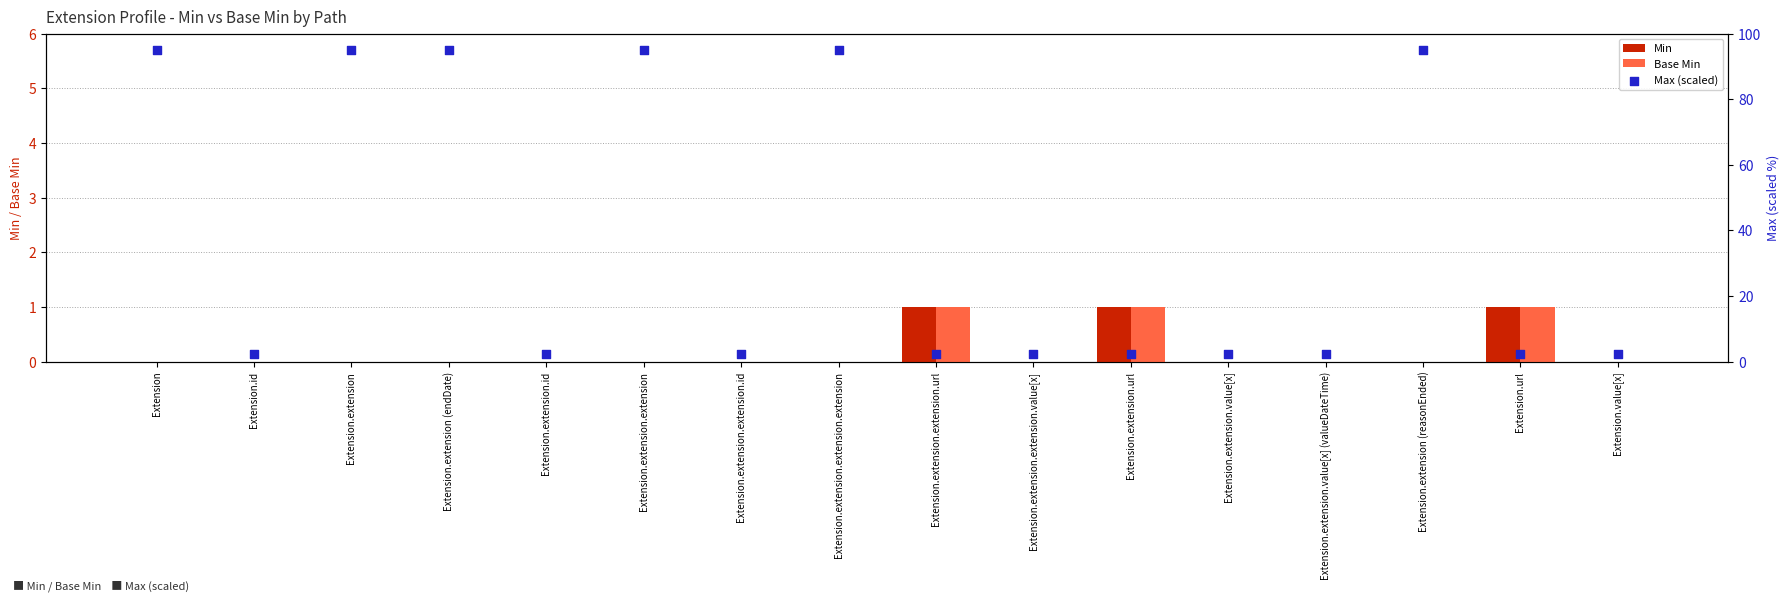

Which series has the largest total across all categories?

Max (scaled)